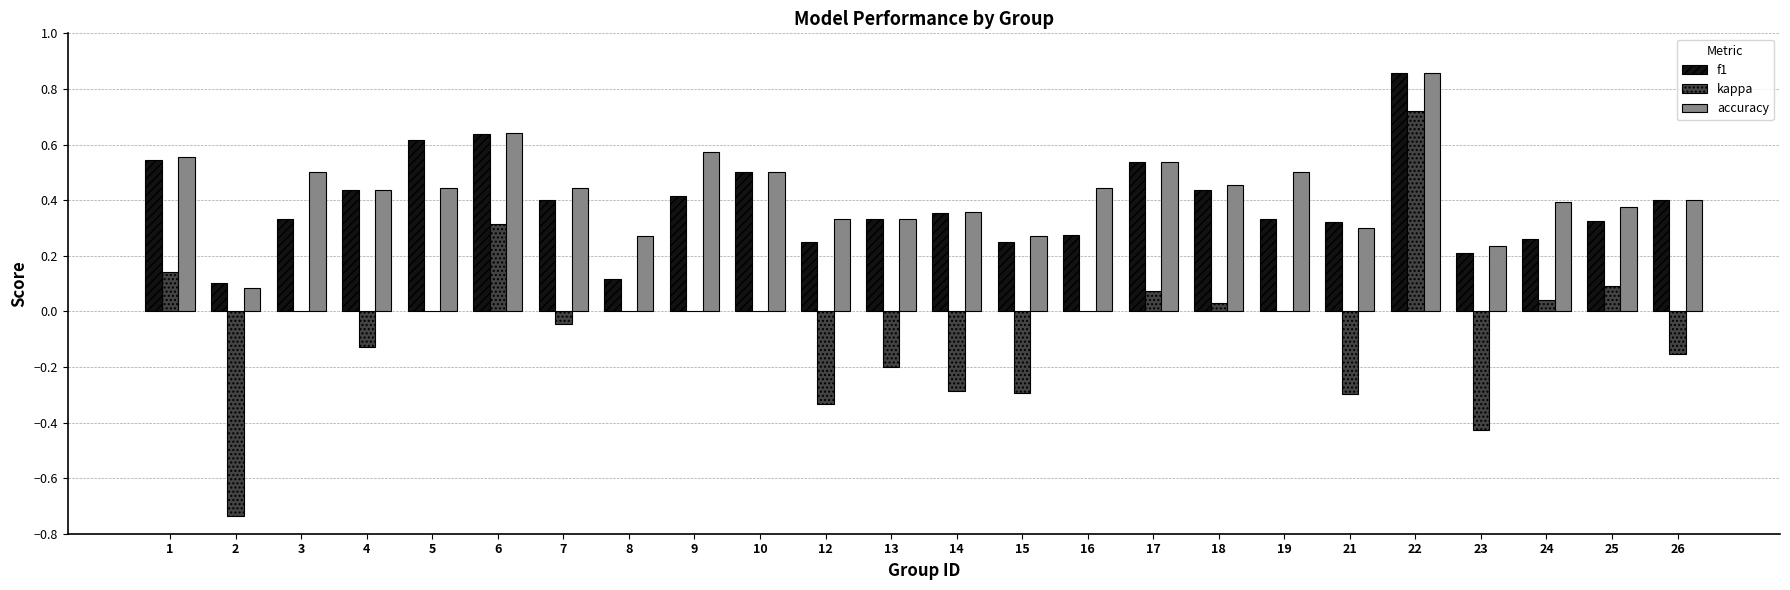

What is the sum of all f1 values?

9.2